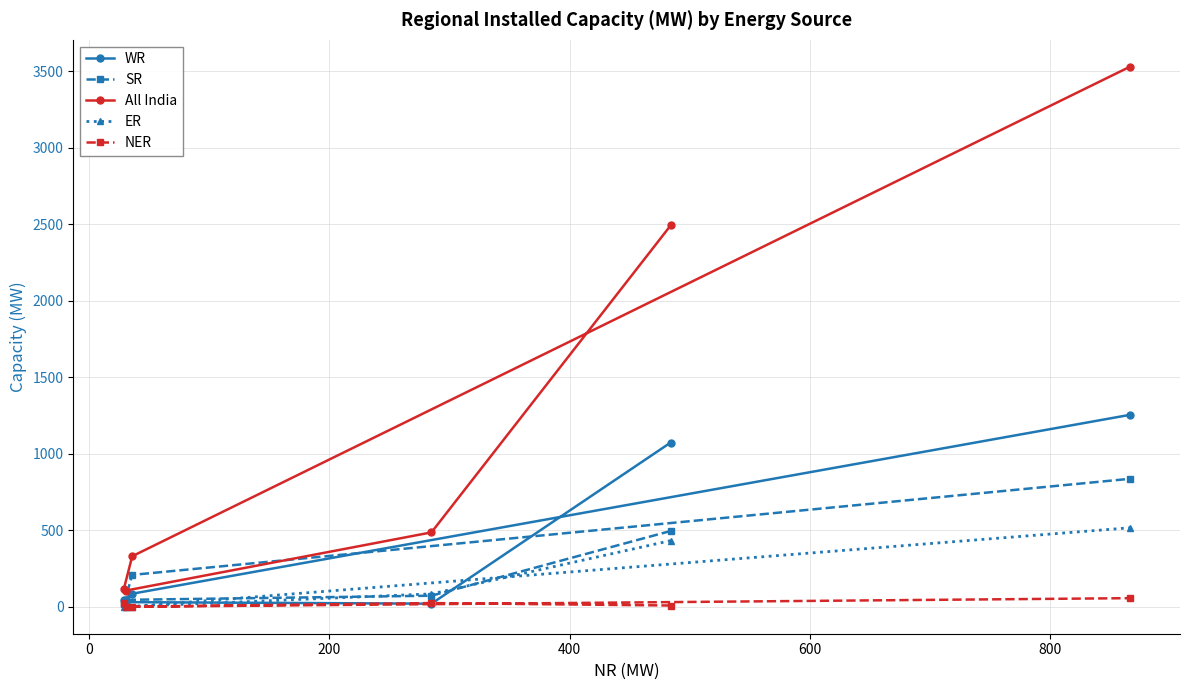

What is the greatest value displayed?

3529